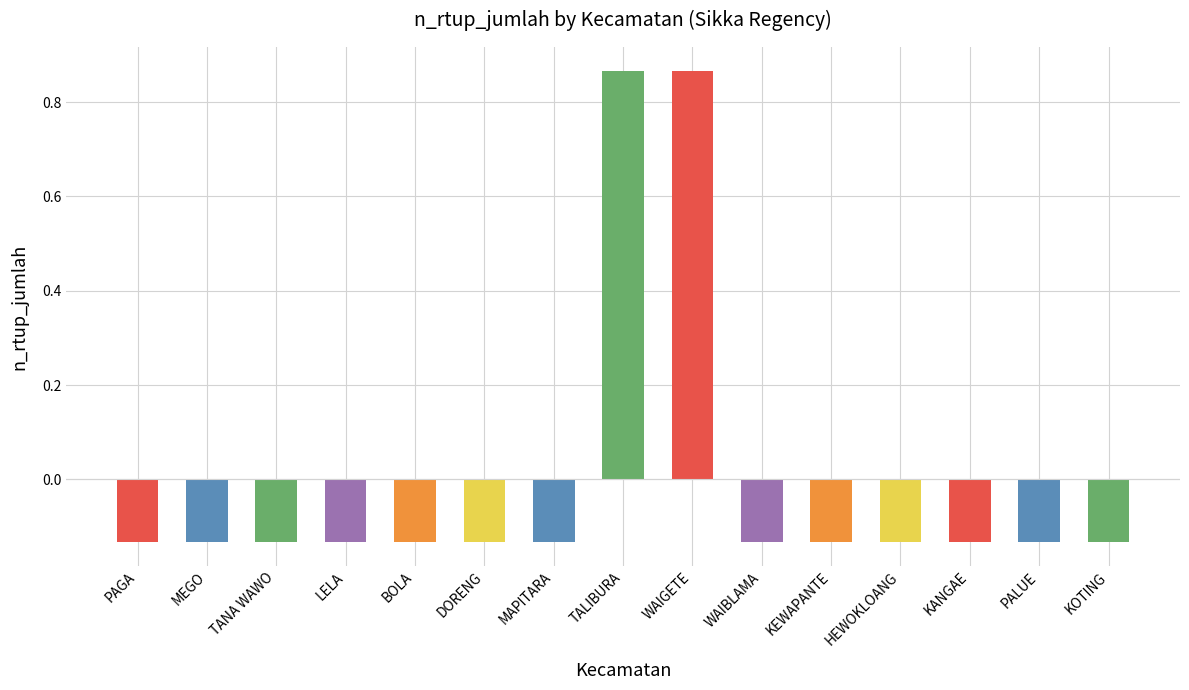

How many values are below zero?

13